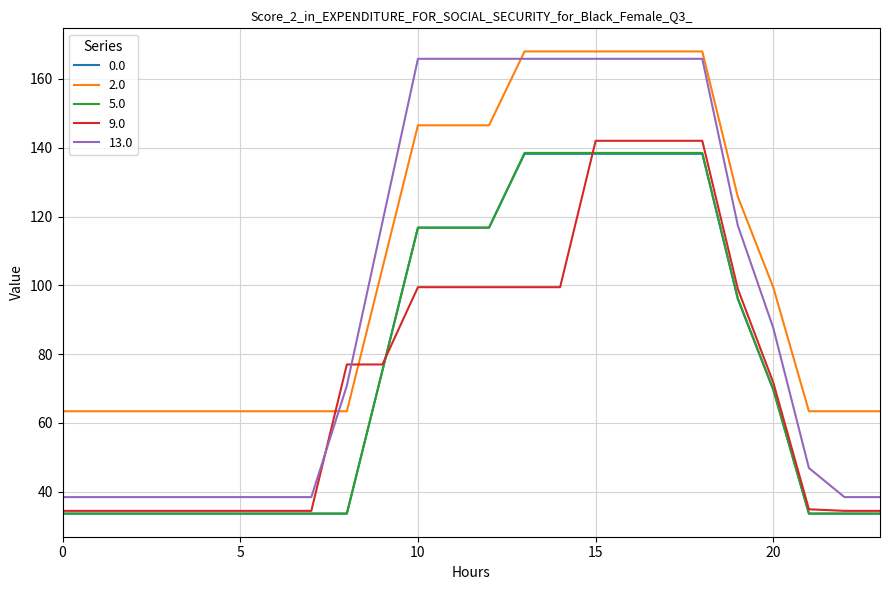

Count the number of data series in this chart.

5